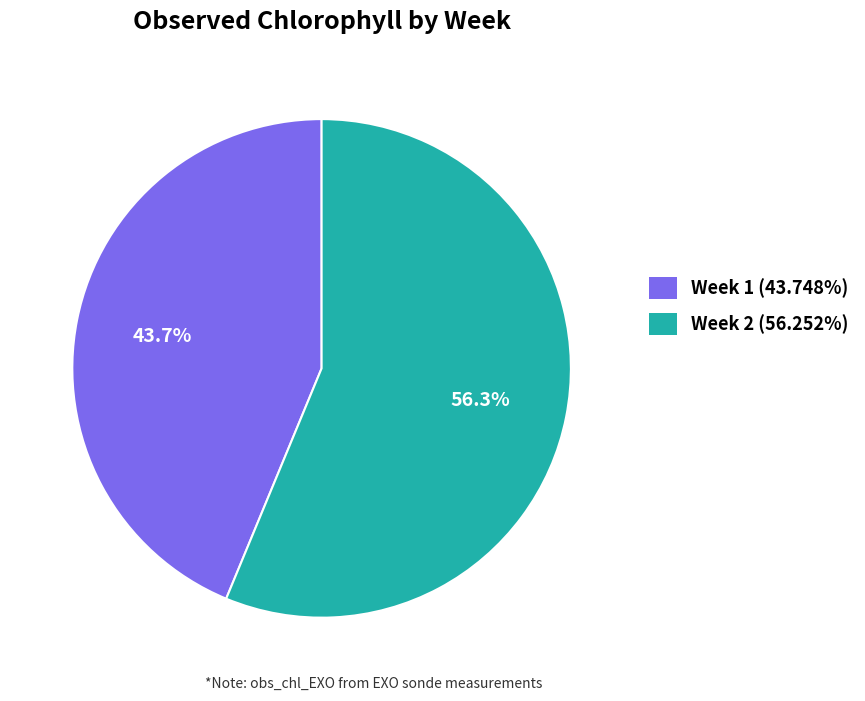

To the nearest percent, what is the difference between the largest and smallest slice percentages?

13%